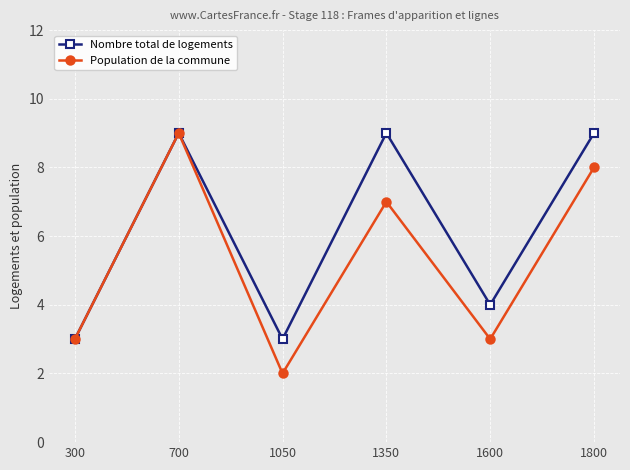

Which category has the lowest value in the Population de la commune series?

1050